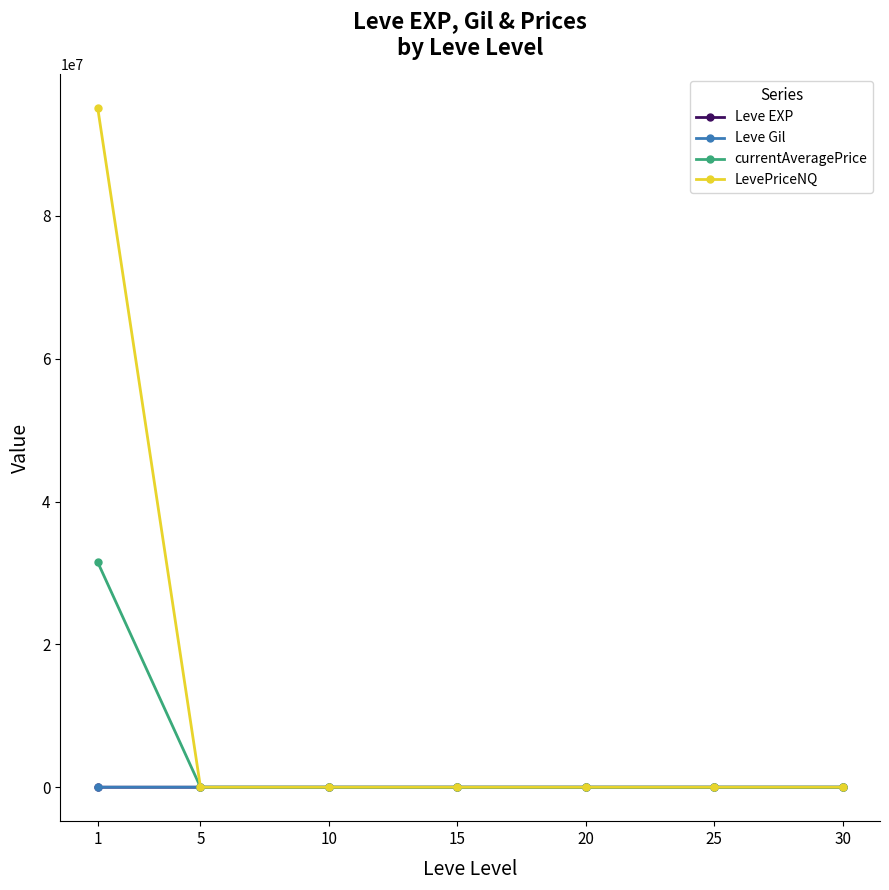

What is the approximate value of LevePriceNQ at 15?

2176.8